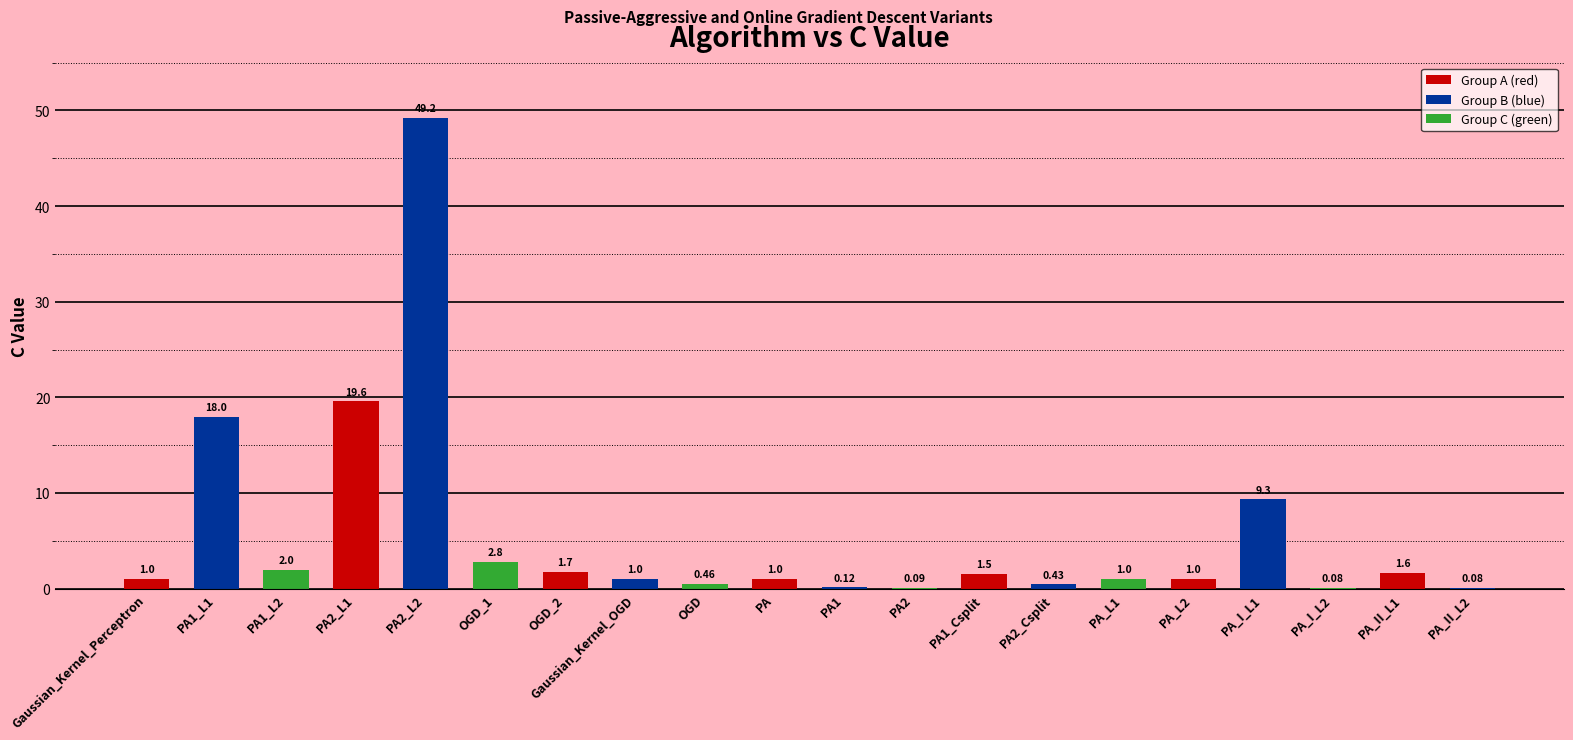

What is the sum of all values?

112.0